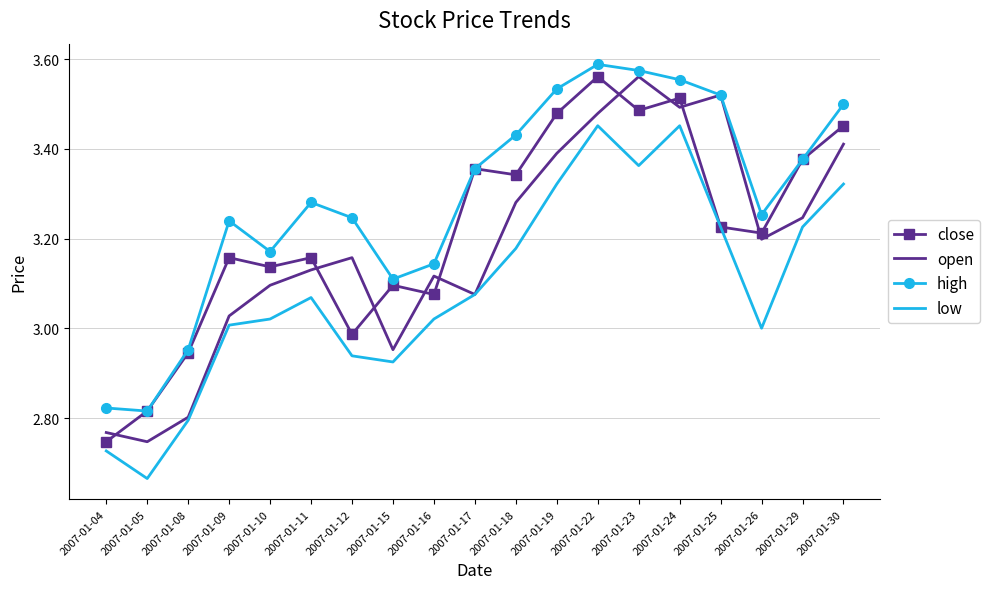

The value of high at 2007-01-22 is 6.2. True or false?

False